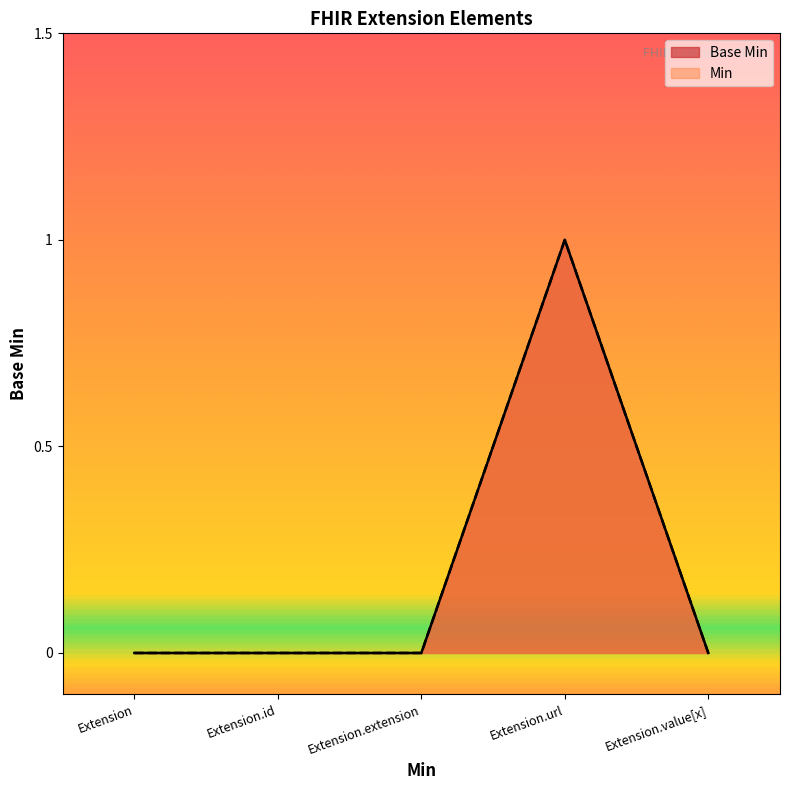

How many lines are shown in the chart?

2